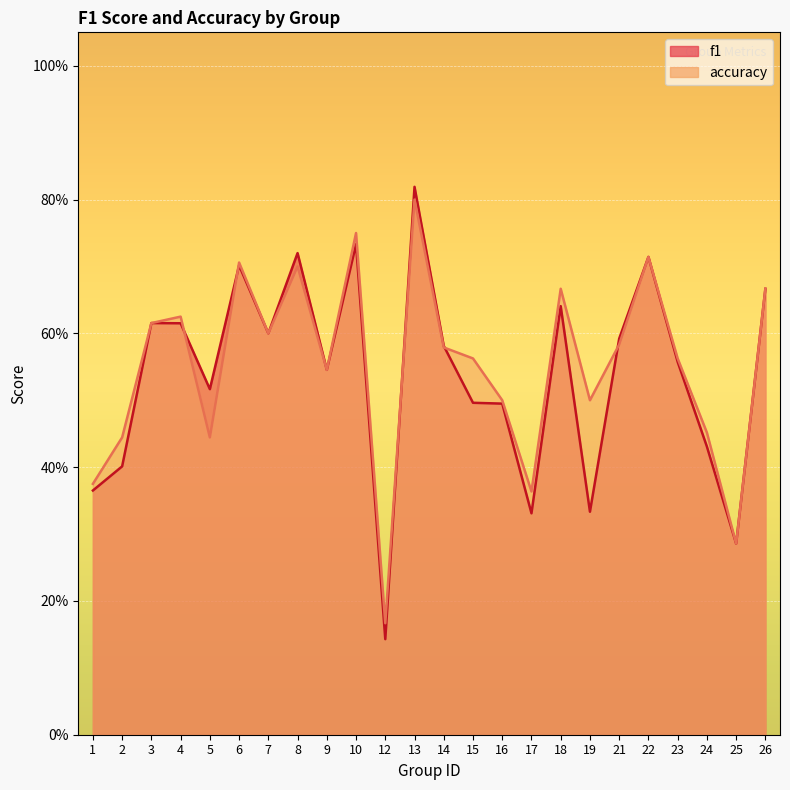

What is the difference between the f1 values at 10 and 23?

0.2